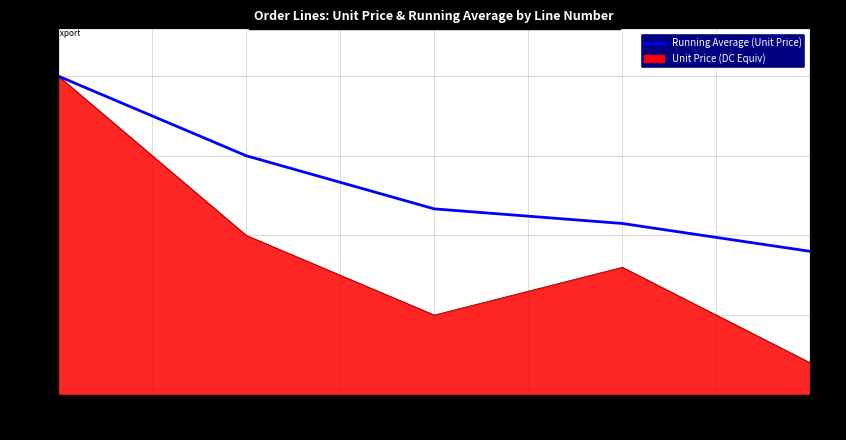

What is the average value?

132.8